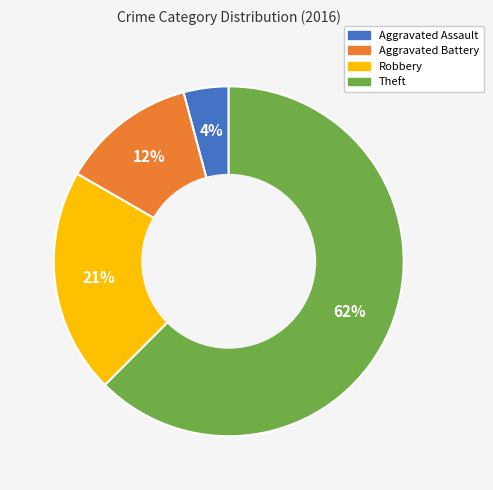

Between Robbery and Theft, which is larger?

Theft